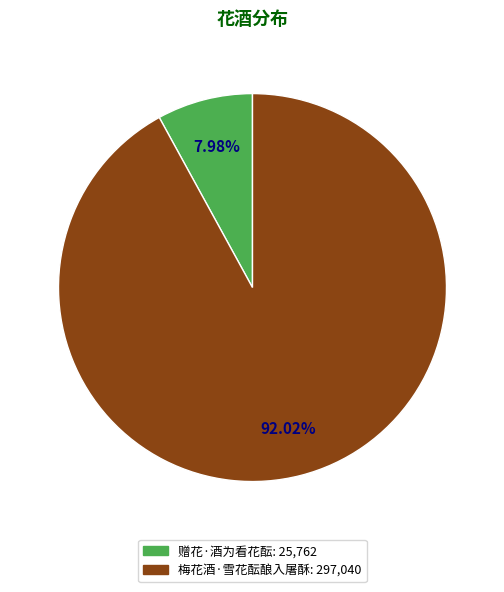

Approximately how many times larger is the value at 赠花·酒为看花酝 compared to 梅花酒·雪花酝酿入屠酥?

0.1